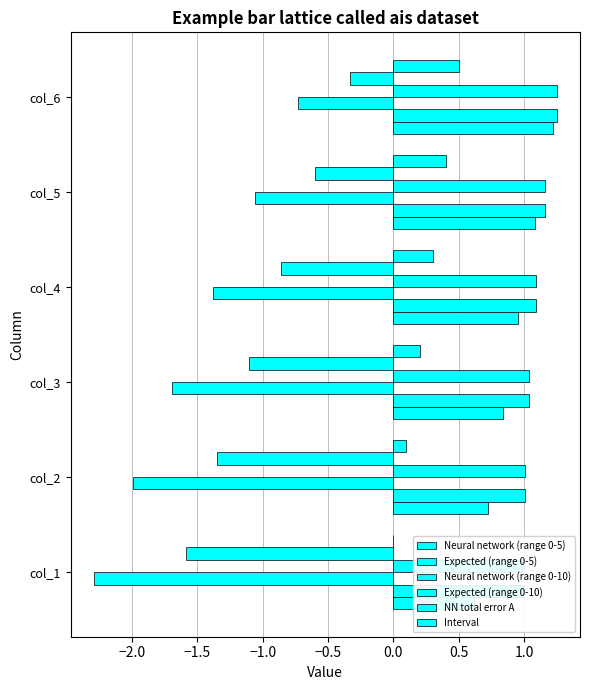

What is the spread (max minus min) of values at col_6?

2.0